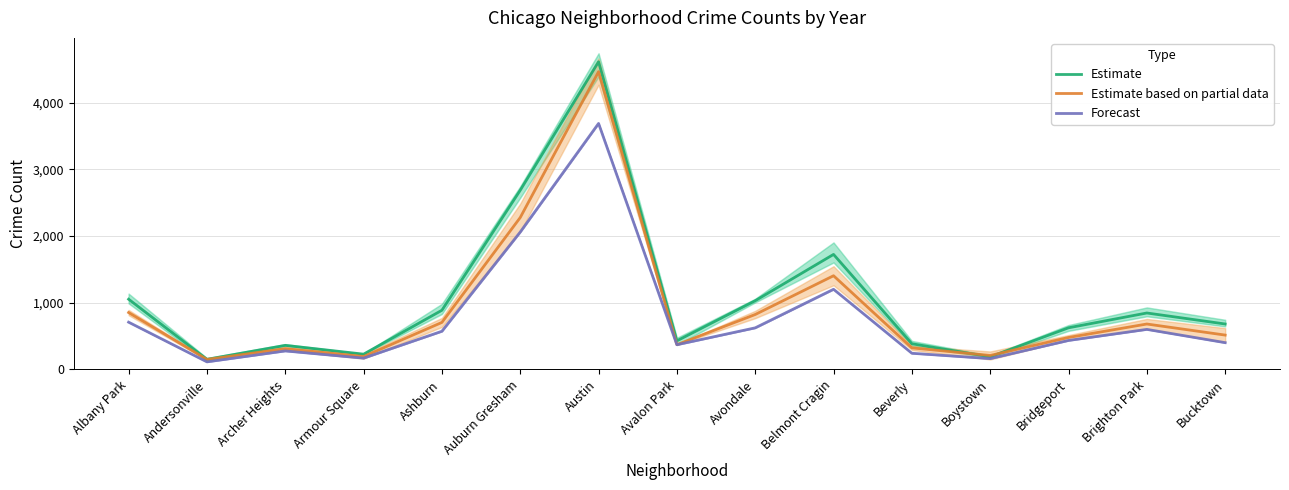

How many series are shown in this chart?

3